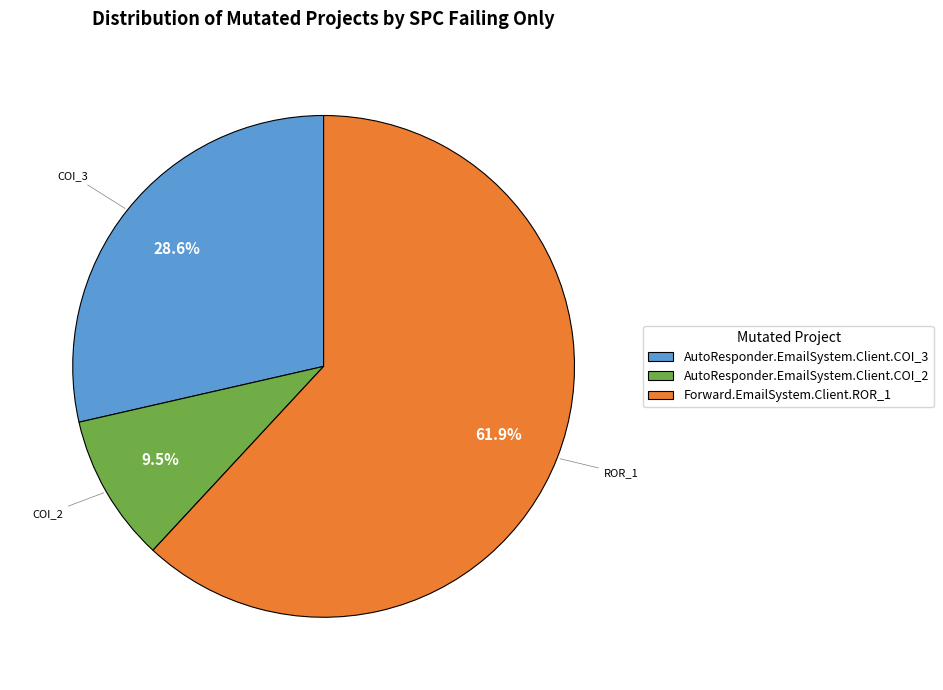

Combined, what portion of the pie is Forward.EmailSystem.Client.ROR_1 and AutoResponder.EmailSystem.Client.COI_2?

71.4%